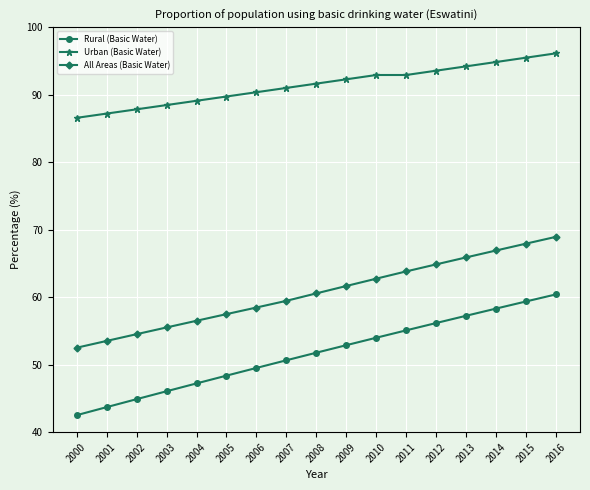

Which series has the largest range (max minus min)?

Rural (Basic Water)